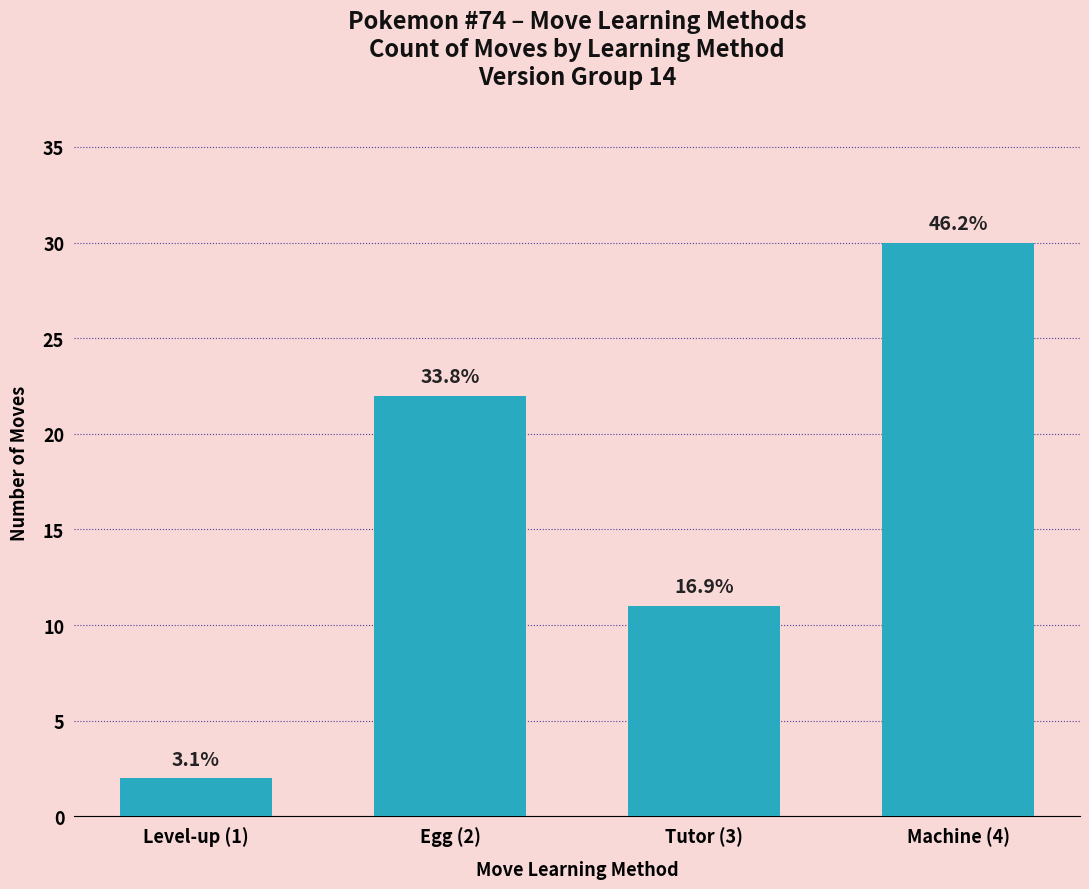

What is the sum of the values at Egg (2) and Level-up (1)?

24